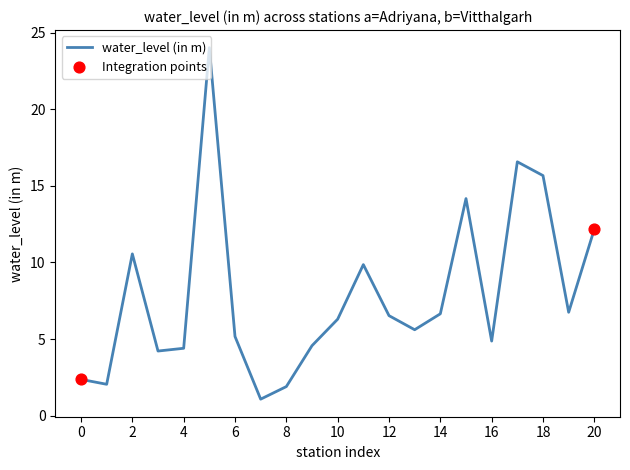

What is the difference between the maximum and minimum values?

22.9